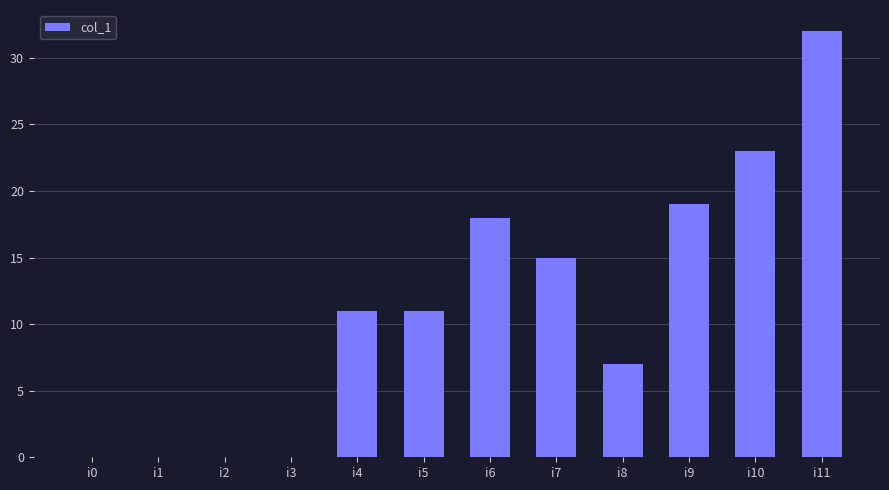

True or false: the data shows 32 at i11.

True